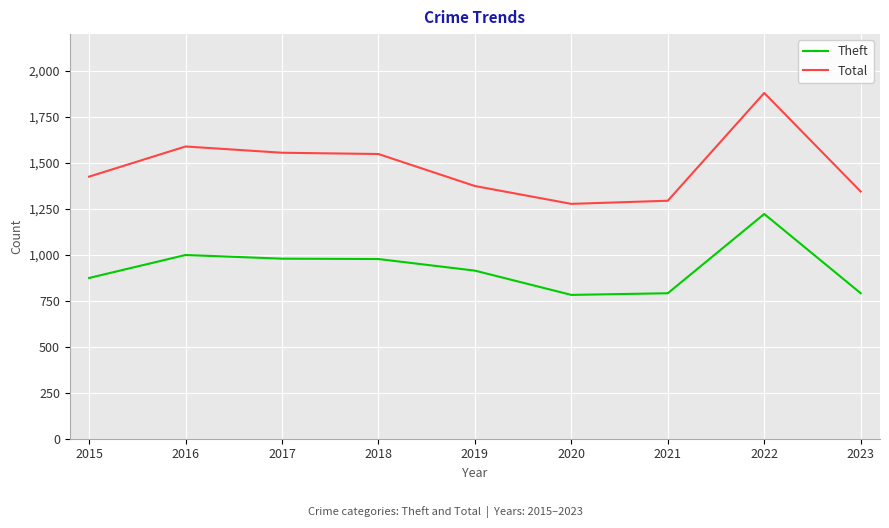

What is the spread (max minus min) of values at 2018?

571